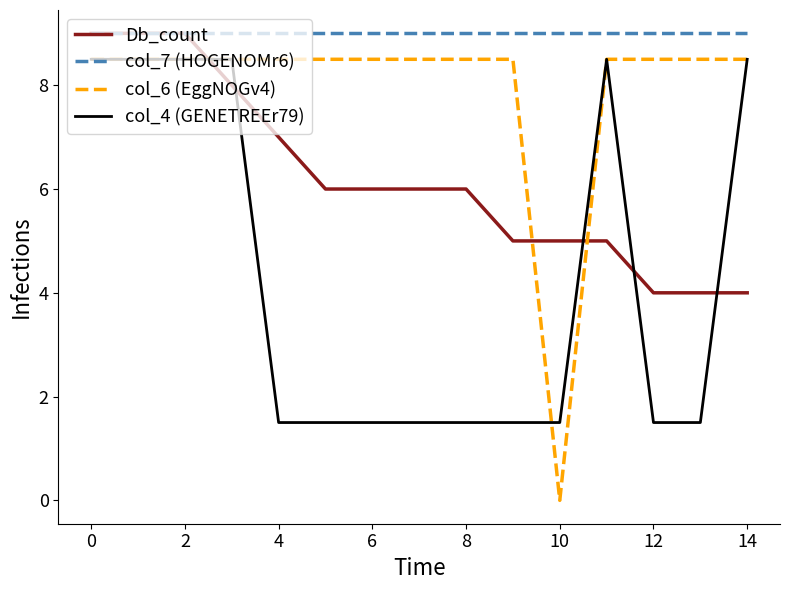

Does the chart have visible grid lines?

No